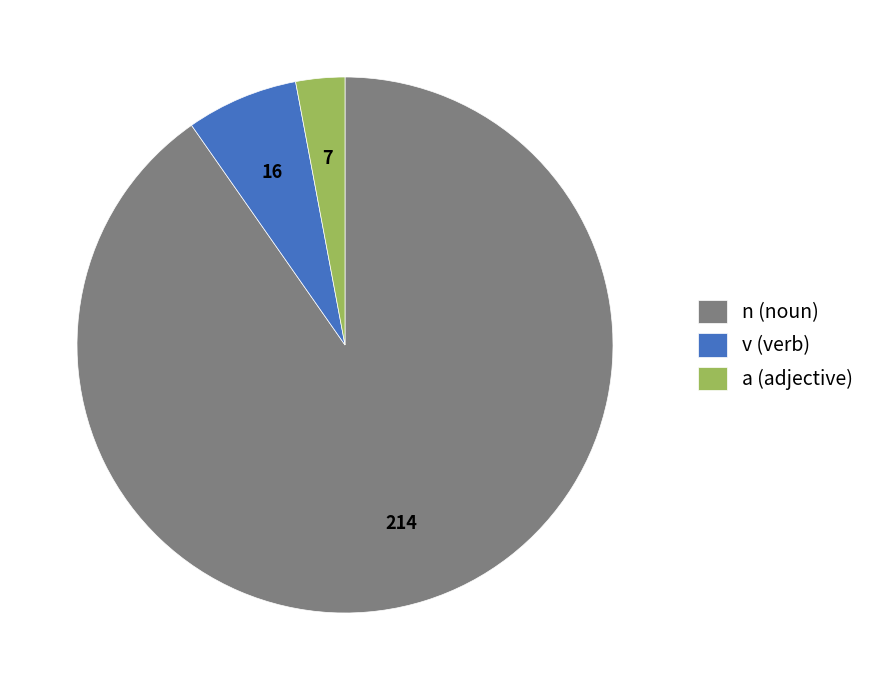

Between v (verb) and a (adjective), which is larger?

v (verb)